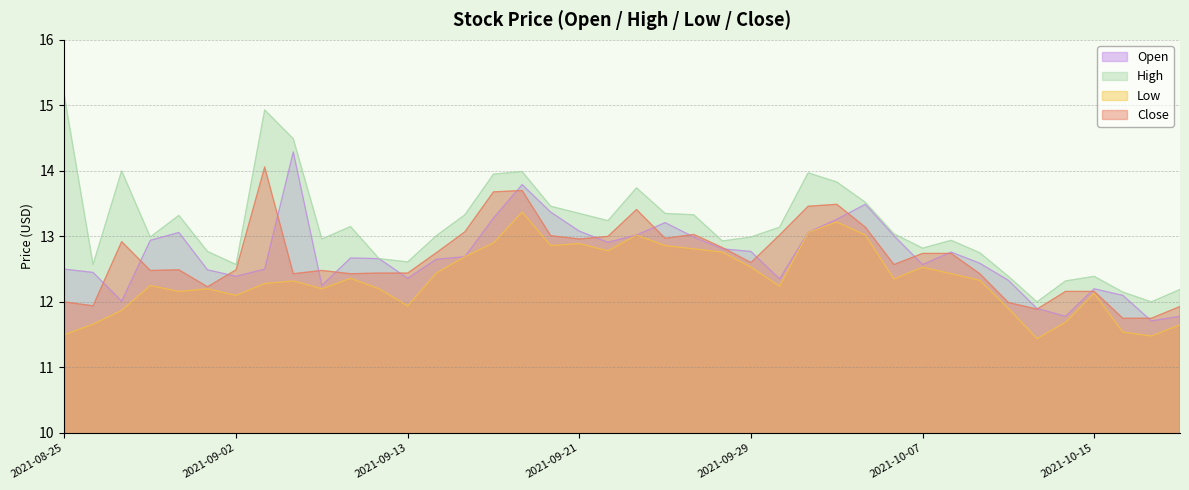

How many interior local peaks does the High series have?

9